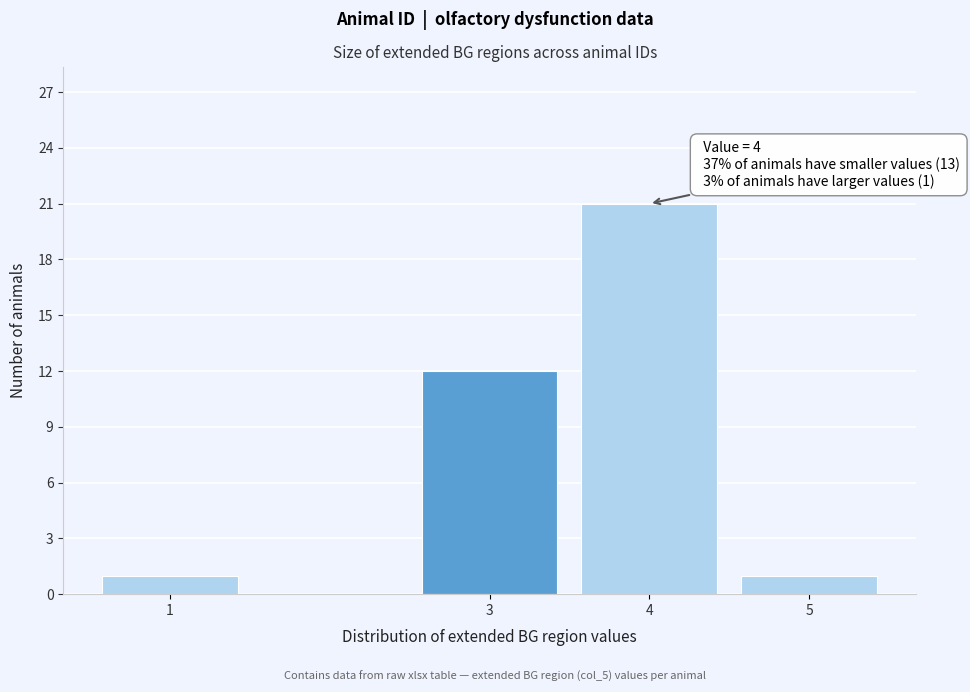

Reading right to left, extract all data points from this chart.

5=1	4=21	3=12	1=1